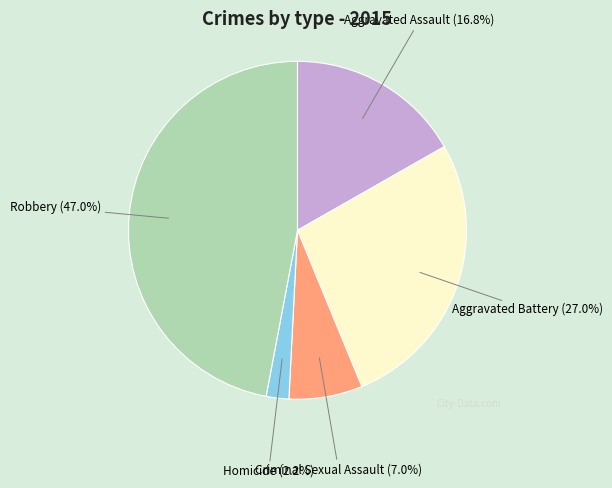

To the nearest percent, what is the difference between the largest and smallest slice percentages?

45%